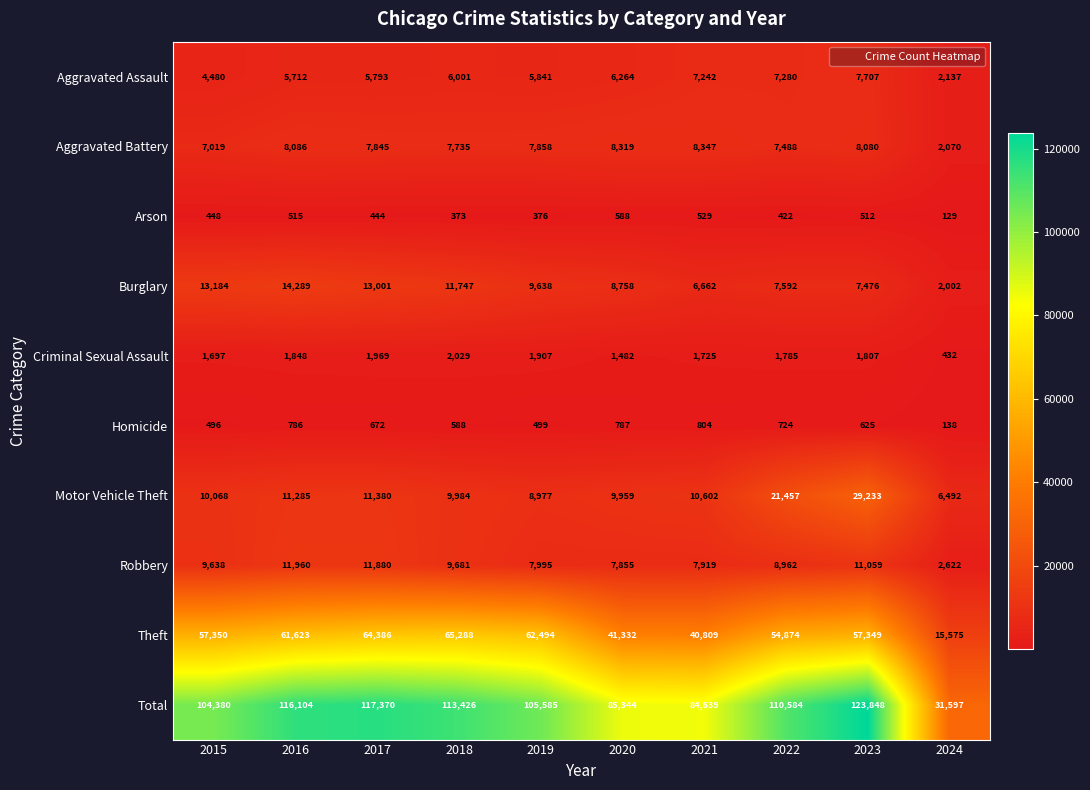

Is the value of Criminal Sexual Assault at 2017 greater than the value of Burglary at 2018?

No